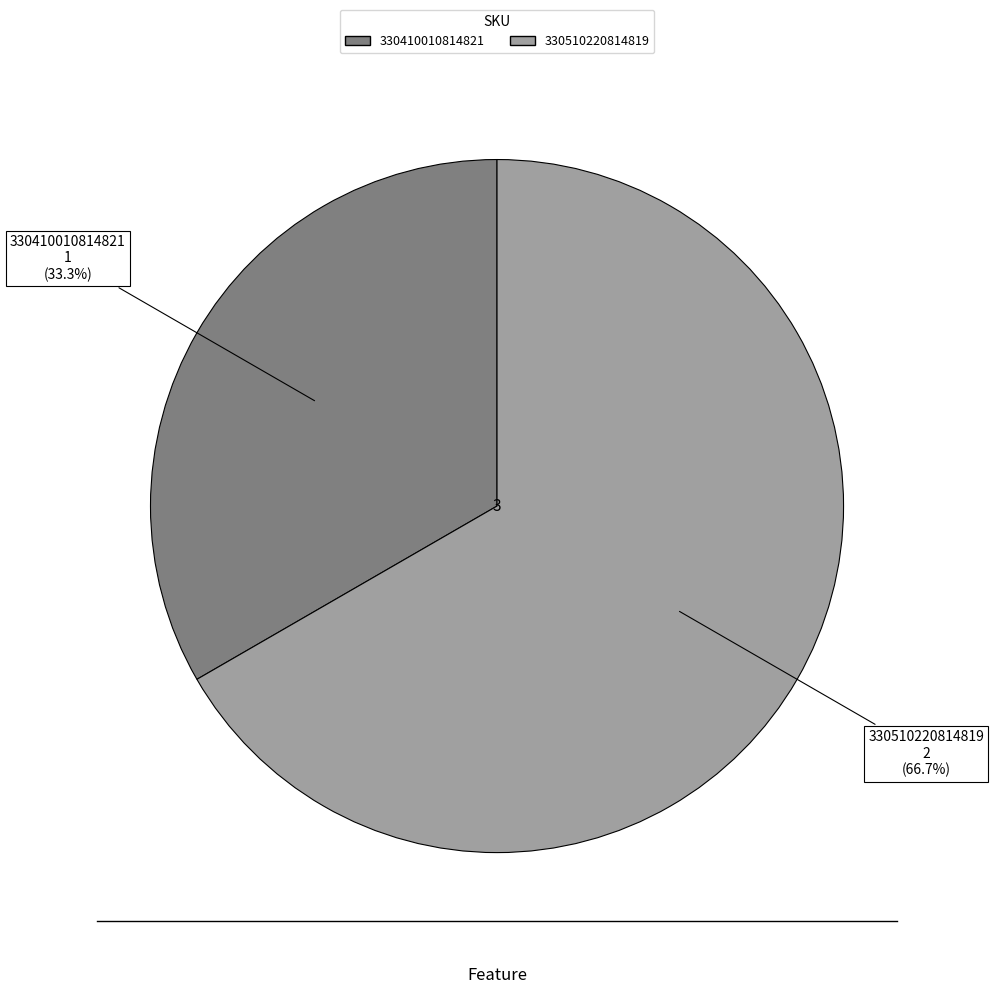

What portion of the pie excludes 330410010814821?

66.7%